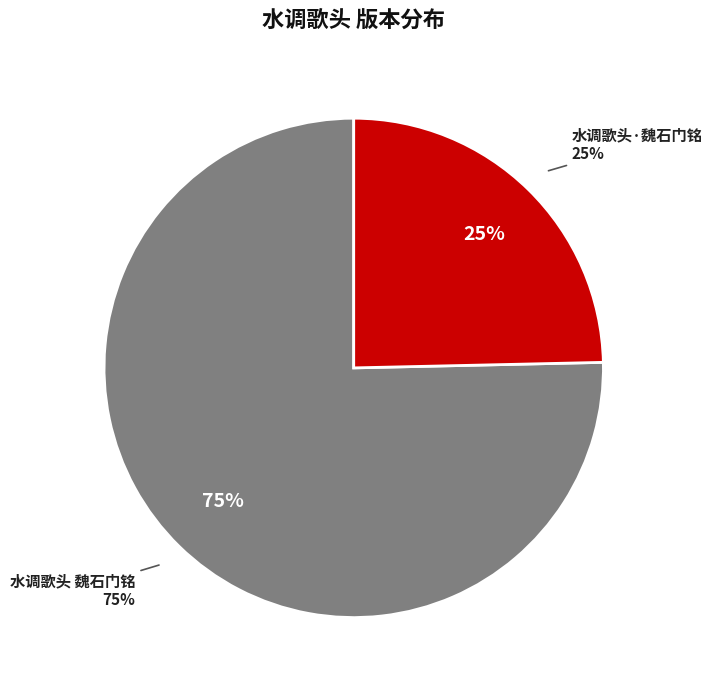

What is the majority slice?

水调歌头 魏石门铭